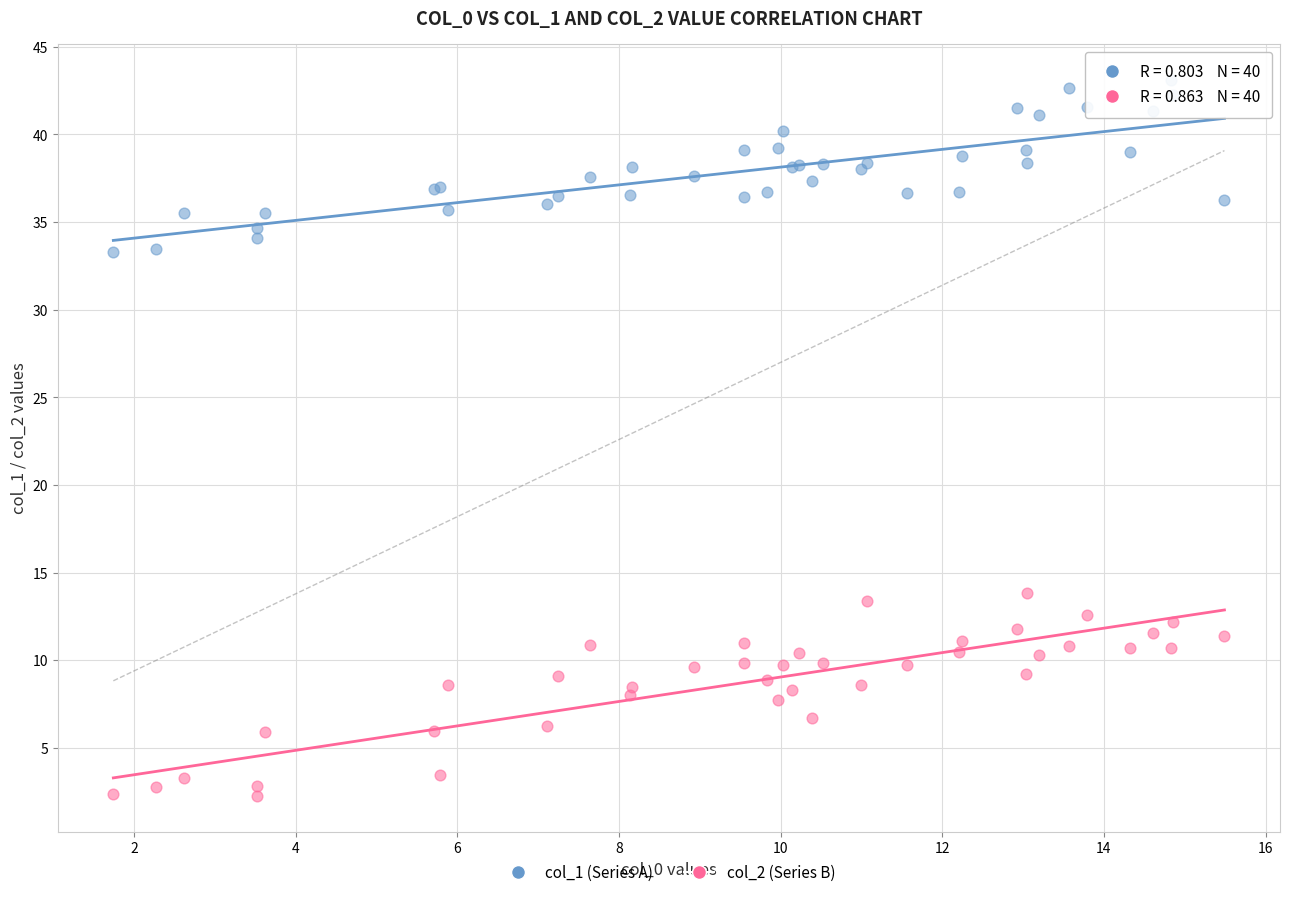

Which series has the largest Y range (max minus min)?

col_2 (Series B)